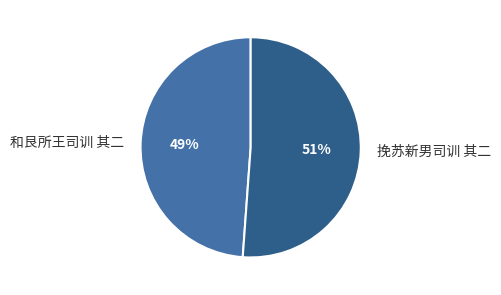

Does any single category account for the majority?

Yes